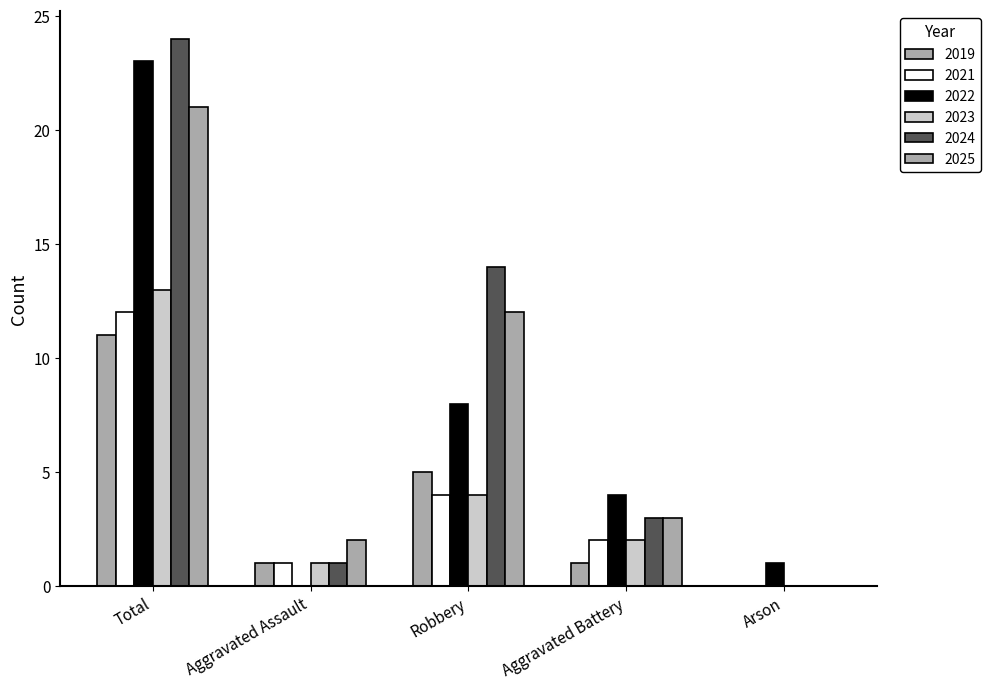

Which has a higher value, Aggravated Assault or Robbery?

Robbery